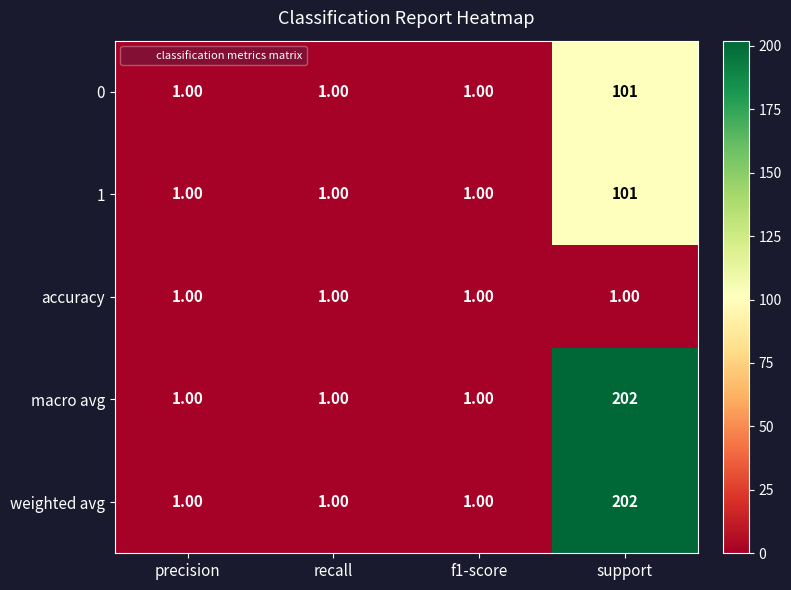

What is the difference between the maximum and minimum values in the 1 series?

100